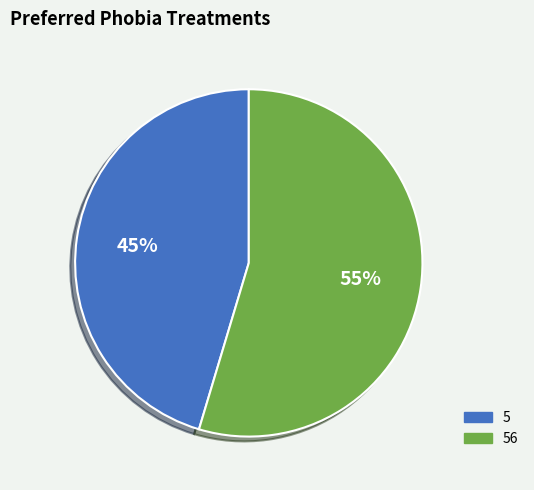

Does any single category account for the majority?

Yes